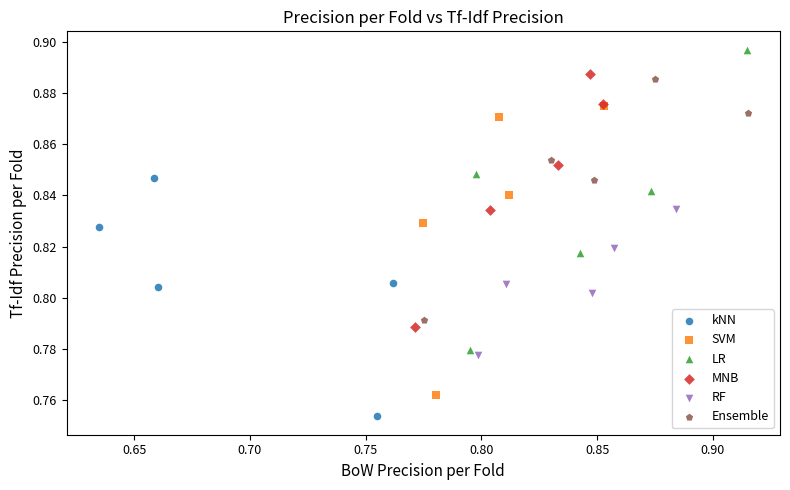

Which series reaches the maximum Y coordinate?

LR